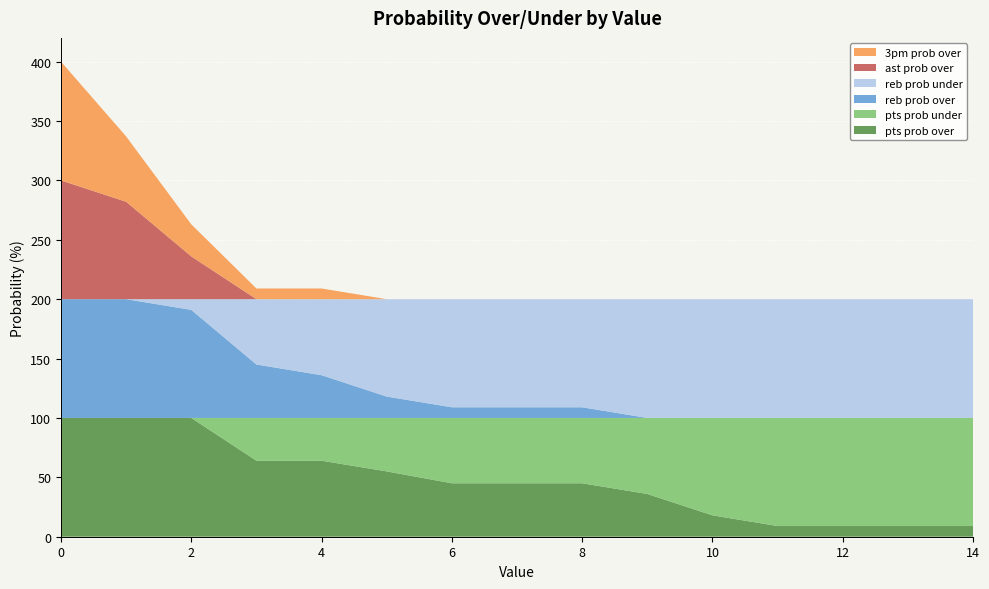

Reading right to left, what are all the values shown in this chart?

pts prob over: 14=9	13=9	12=9	11=9	10=18	9=36	8=45	7=45	6=45	5=55	4=64	3=64	2=100	1=100	0=100
pts prob under: 14=91	13=91	12=91	11=91	10=82	9=64	8=55	7=55	6=55	5=45	4=36	3=36	2=0	1=0	0=0
reb prob over: 14=0	13=0	12=0	11=0	10=0	9=0	8=9	7=9	6=9	5=18	4=36	3=45	2=91	1=100	0=100
reb prob under: 14=100	13=100	12=100	11=100	10=100	9=100	8=91	7=91	6=91	5=82	4=64	3=55	2=9	1=0	0=0
ast prob over: 14=0	13=0	12=0	11=0	10=0	9=0	8=0	7=0	6=0	5=0	4=0	3=0	2=36	1=82	0=100
3pm prob over: 14=0	13=0	12=0	11=0	10=0	9=0	8=0	7=0	6=0	5=0	4=9	3=9	2=27	1=55	0=100